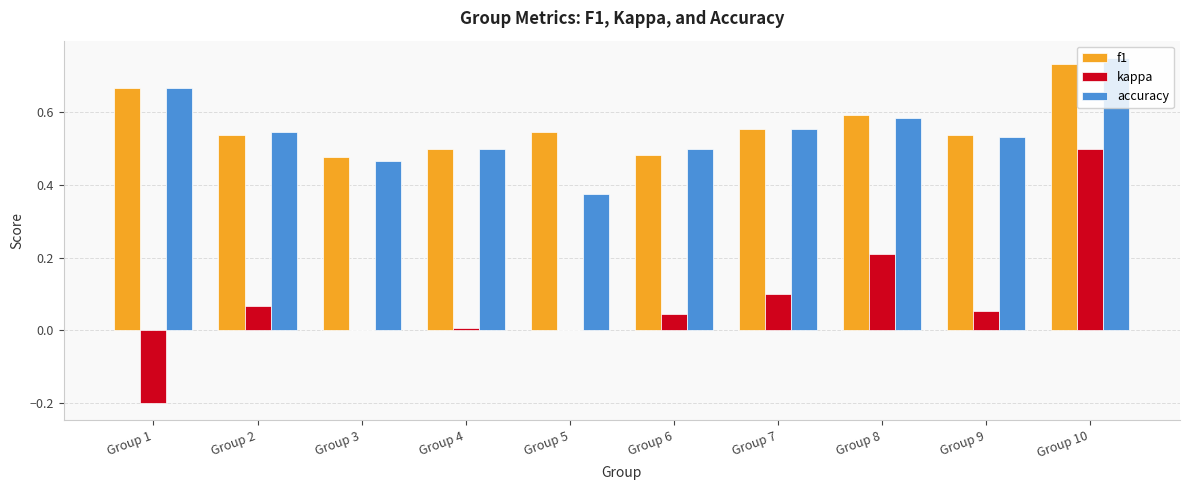

The accuracy series shows 0.5 at Group 9. True or false?

True